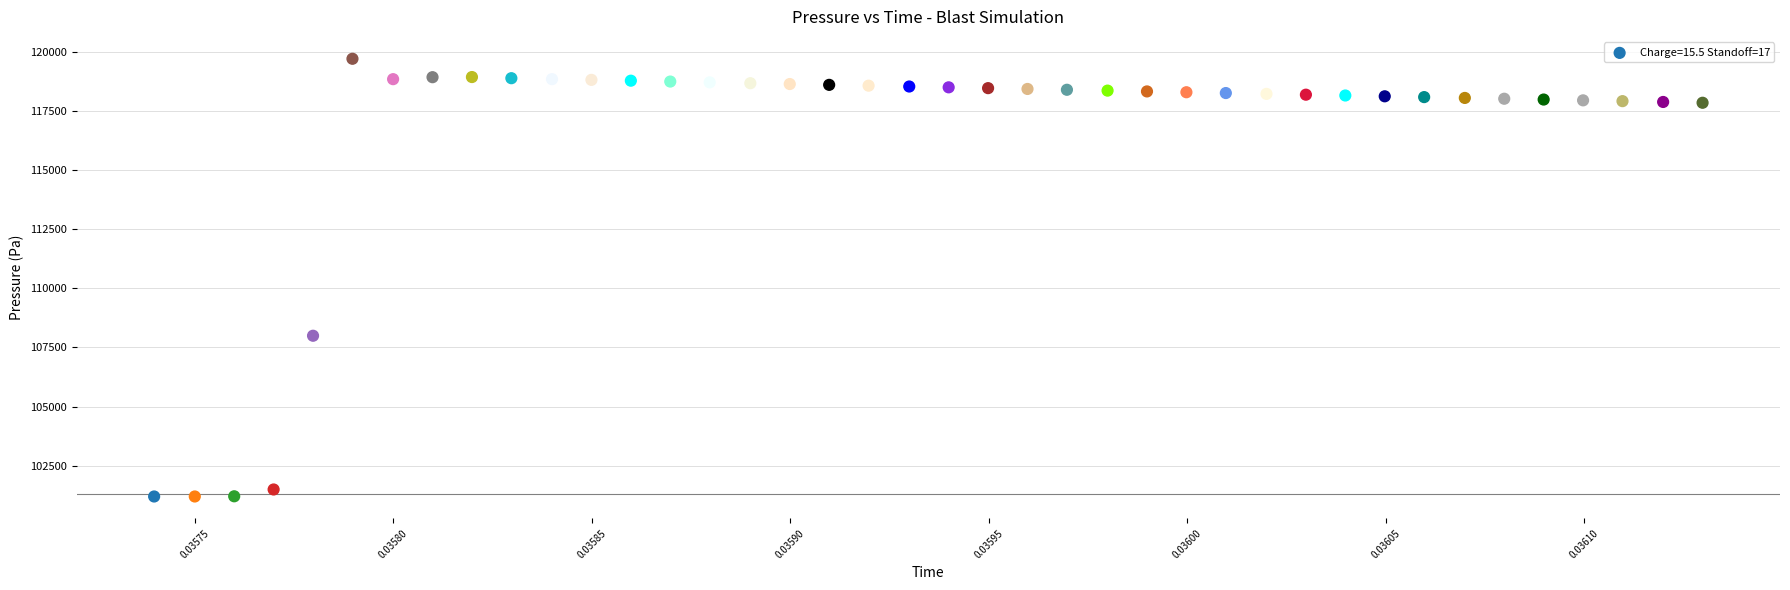

What Y value in the scatter plot is closest to 110451?

107995.0